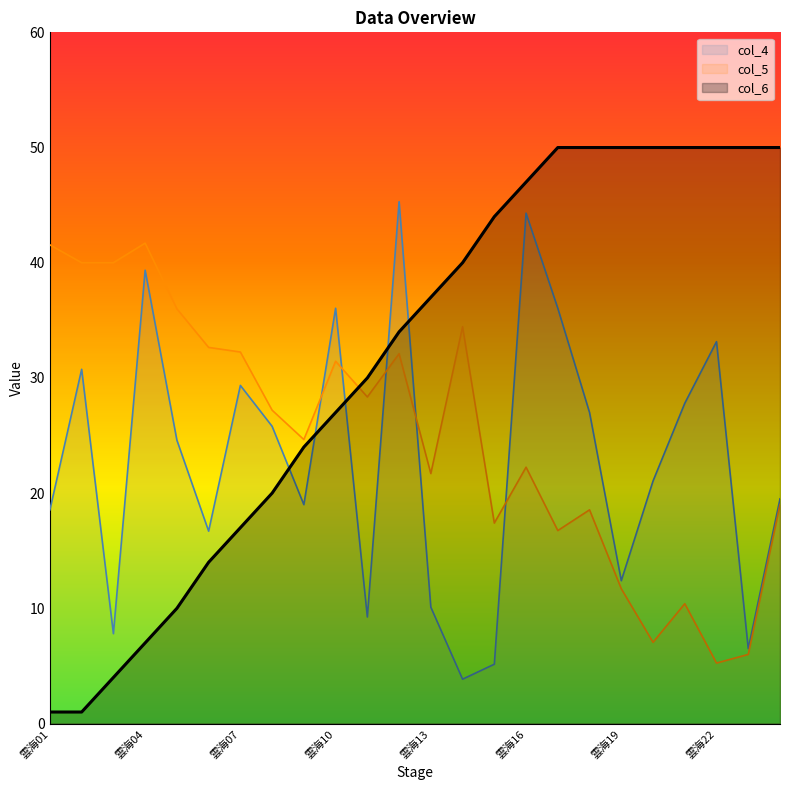

Reading right to left, list all the values displayed in this chart.

col_4: 雲海24=19.5	雲海23=6.5	雲海22=33.1	雲海21=27.8	雲海20=21.1	雲海19=12.4	雲海18=27.0	雲海17=36.0	雲海16=44.3	雲海15=5.2	雲海14=3.9	雲海13=10.1	雲海12=45.3	雲海11=9.2	雲海10=36.0	雲海09=19.0	雲海08=25.8	雲海07=29.4	雲海06=16.7	雲海05=24.6	雲海04=39.4	雲海03=7.8	雲海02=30.8	雲海01=18.6
col_5: 雲海24=19.0	雲海23=6.0	雲海22=5.2	雲海21=10.4	雲海20=7.0	雲海19=11.7	雲海18=18.6	雲海17=16.8	雲海16=22.2	雲海15=17.4	雲海14=34.5	雲海13=21.7	雲海12=32.1	雲海11=28.4	雲海10=31.4	雲海09=24.6	雲海08=27.2	雲海07=32.2	雲海06=32.6	雲海05=36.0	雲海04=41.7	雲海03=40.0	雲海02=40.0	雲海01=41.5
col_6: 雲海24=50.0	雲海23=50.0	雲海22=50.0	雲海21=50.0	雲海20=50.0	雲海19=50.0	雲海18=50.0	雲海17=50.0	雲海16=47.0	雲海15=44.0	雲海14=40.0	雲海13=37.0	雲海12=34.0	雲海11=30.0	雲海10=27.0	雲海09=24.0	雲海08=20.0	雲海07=17.0	雲海06=14.0	雲海05=10.0	雲海04=7.0	雲海03=4.0	雲海02=1.0	雲海01=1.0